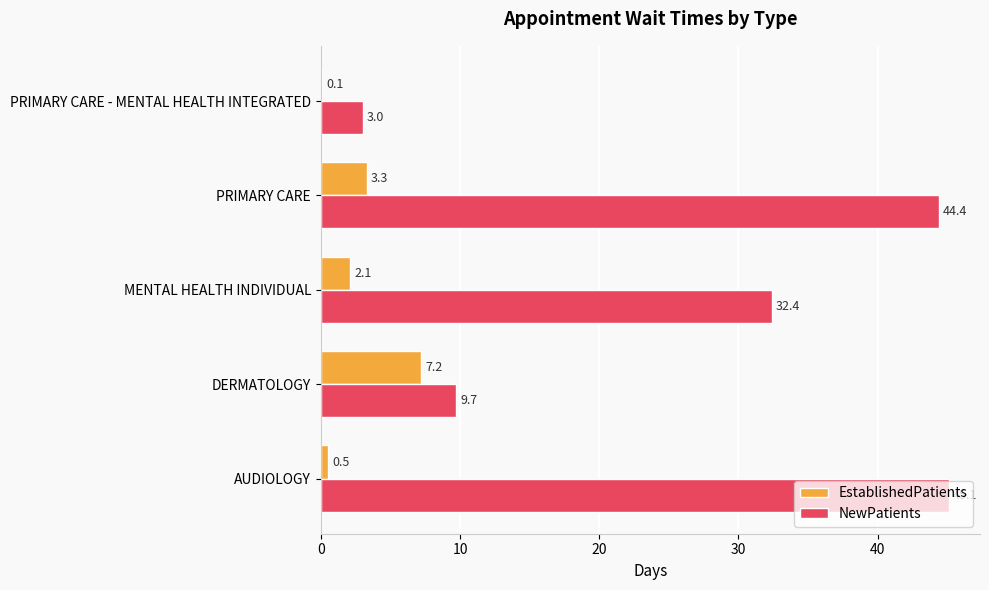

What is the total value across all series at PRIMARY CARE - MENTAL HEALTH INTEGRATED?

3.1